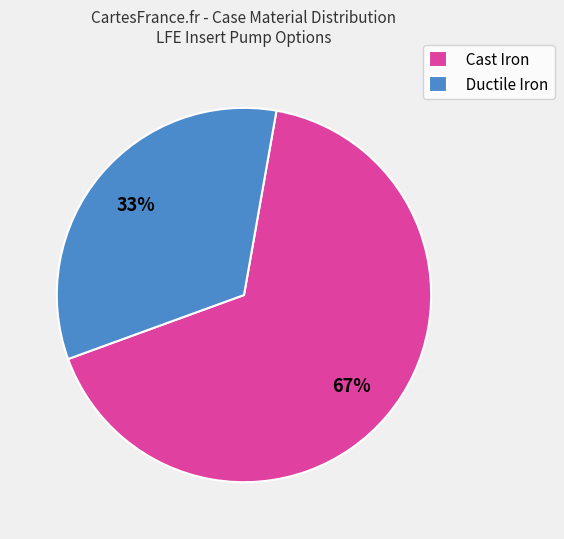

Approximately how many times larger is the value at Ductile Iron compared to Cast Iron?

0.5